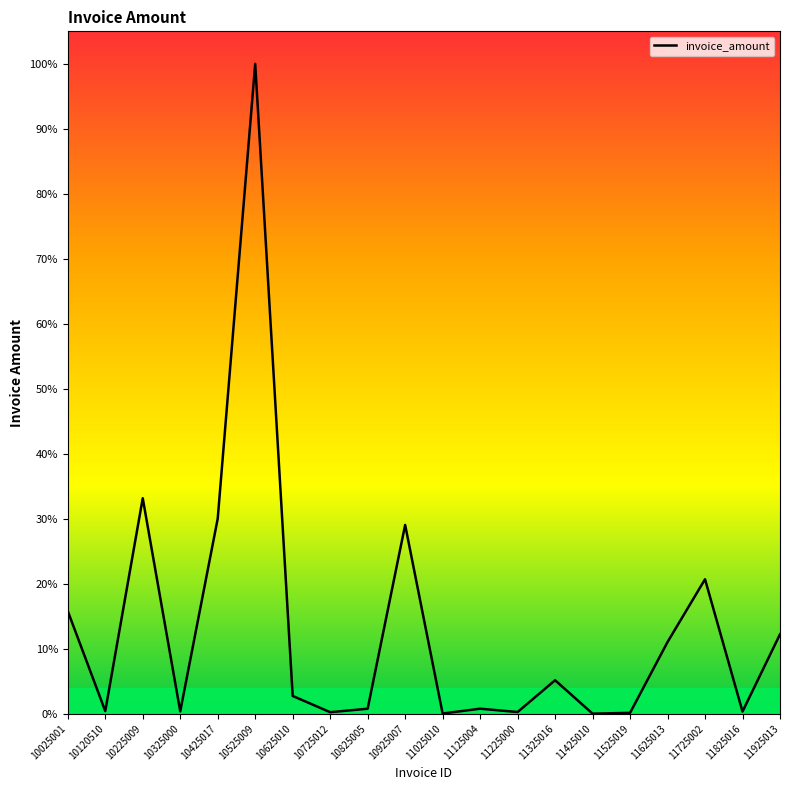

Is this an area chart (filled region under the line)?

No